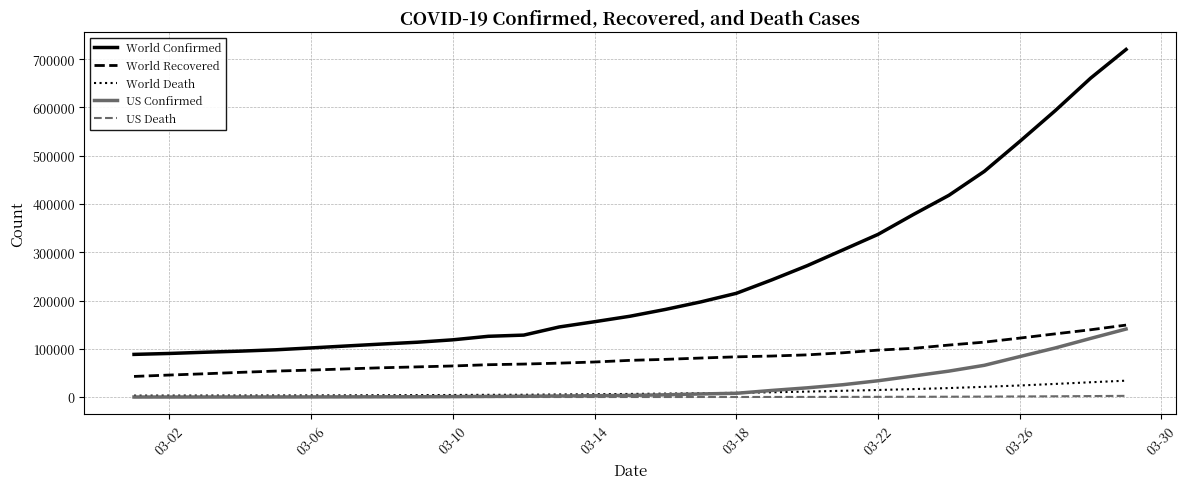

How many lines are shown in the chart?

5